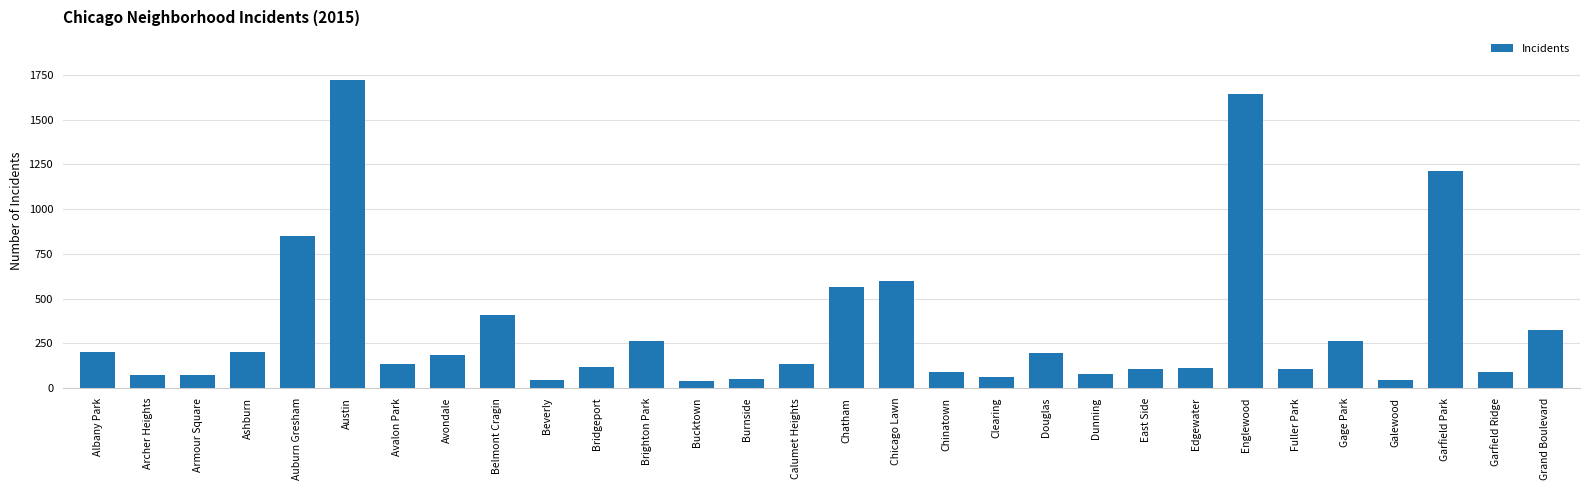

Approximately how many times larger is the value at Archer Heights compared to Dunning?

0.9